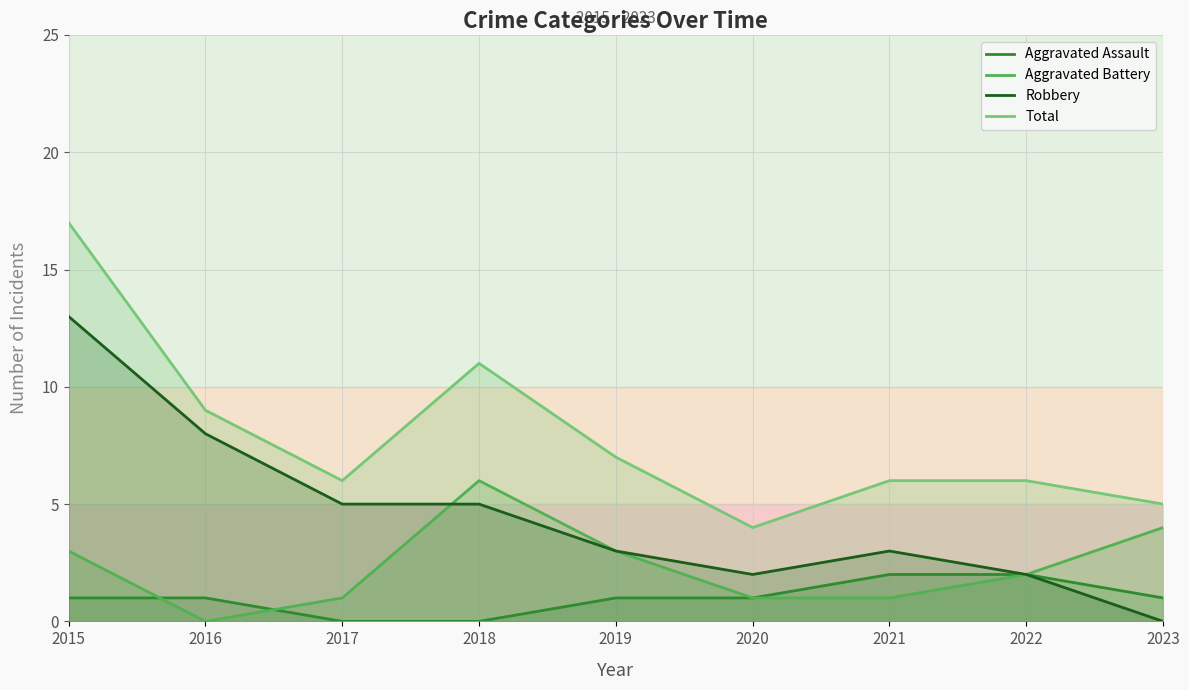

What value does the Aggravated Assault series have at 2021?

2